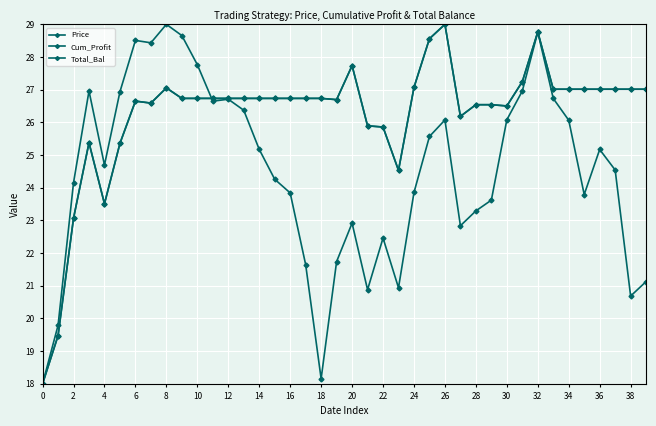

After their last crossing, which series has the higher values: Cum_Profit or Total_Bal?

Total_Bal